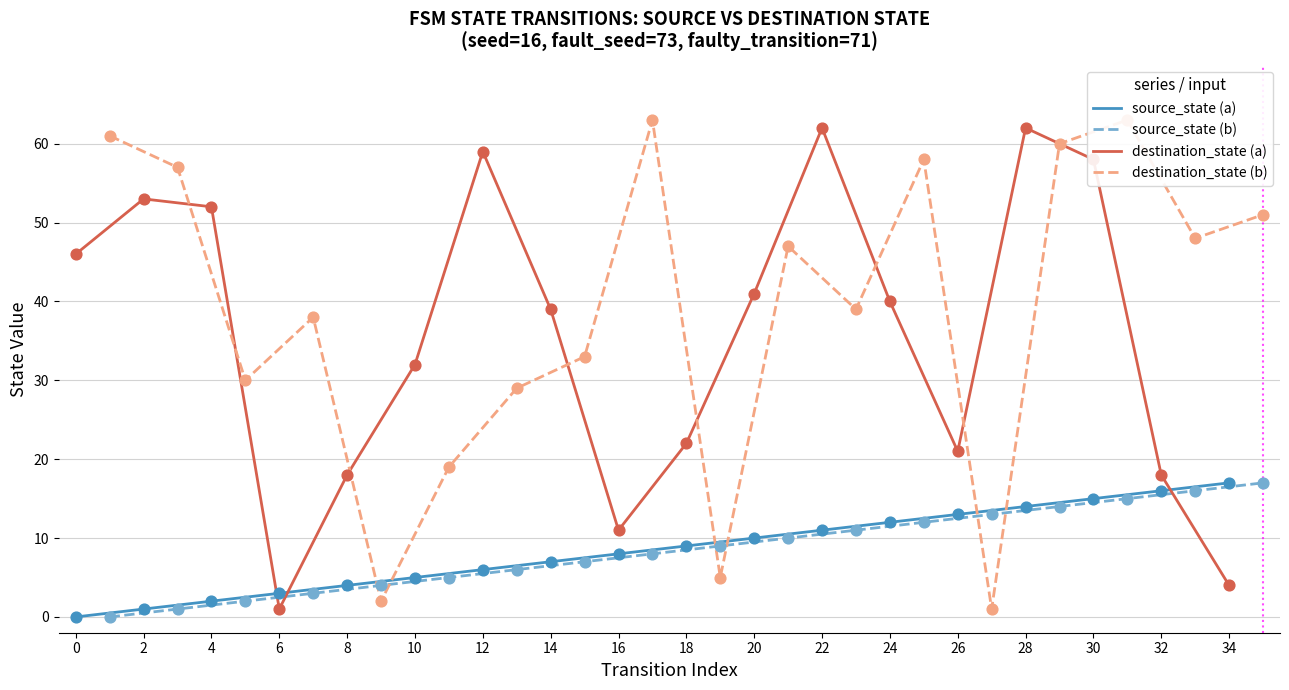

What are all the series names shown in the legend?

source_state (a), source_state (b), destination_state (a), destination_state (b)